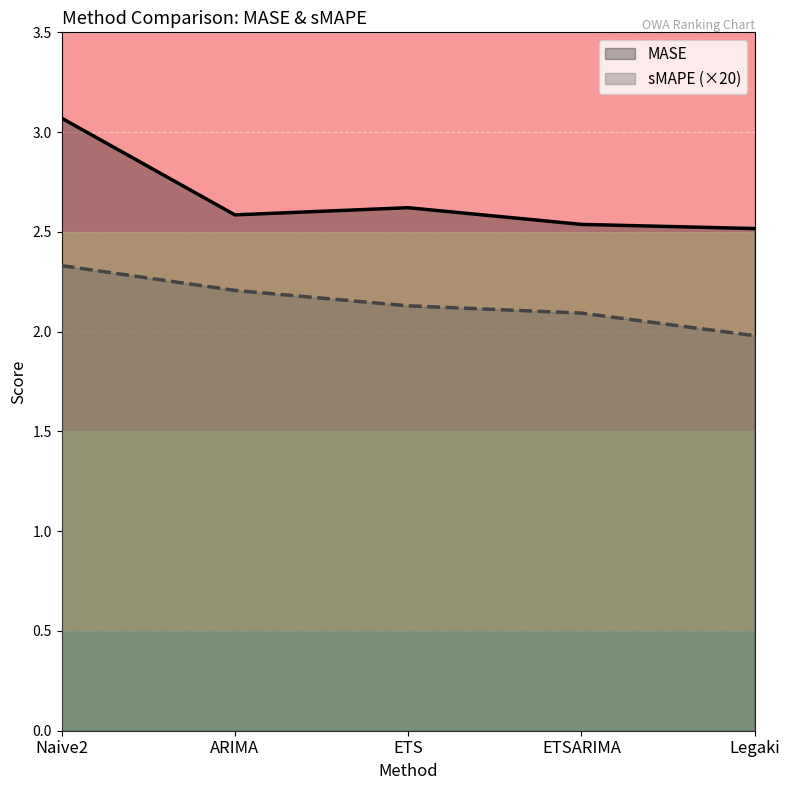

At Naive2, list the series in order from largest to smallest.

MASE, sMAPE (×20)